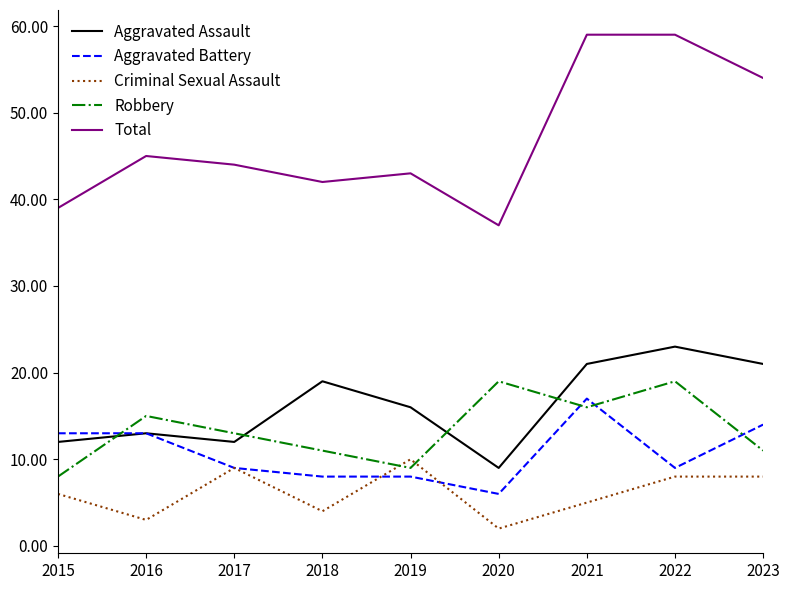

Is it true that Aggravated Assault equals 7 at 2021?

False